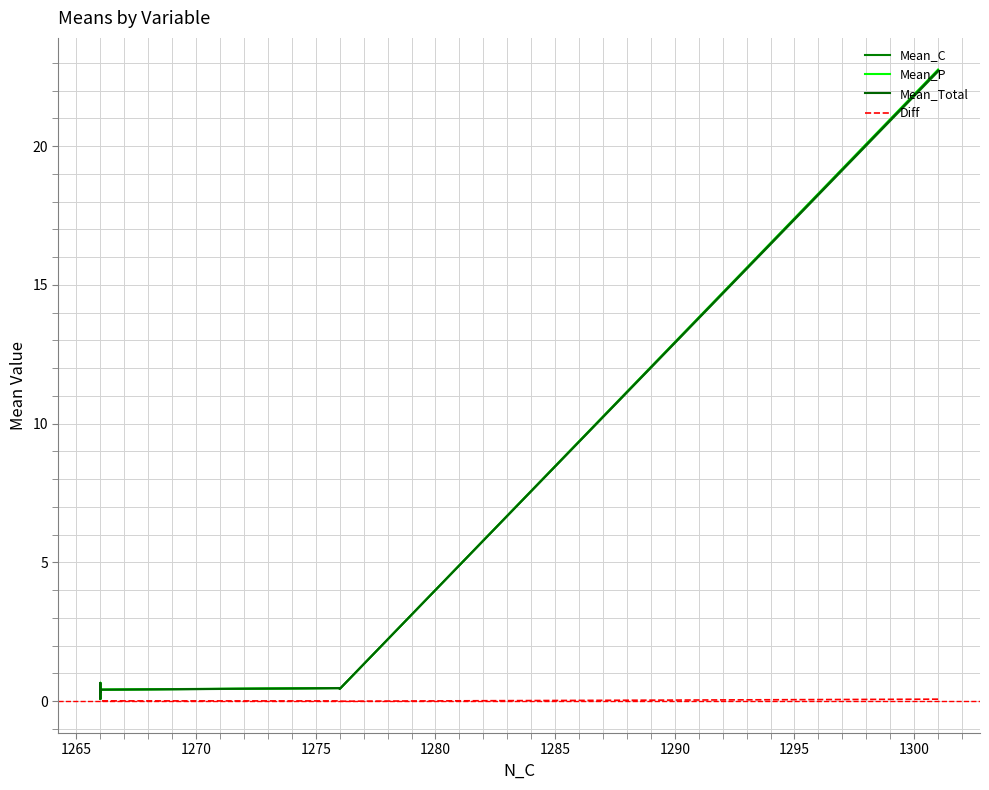

True or false: Diff has a value of -0.0 at 1295.

True